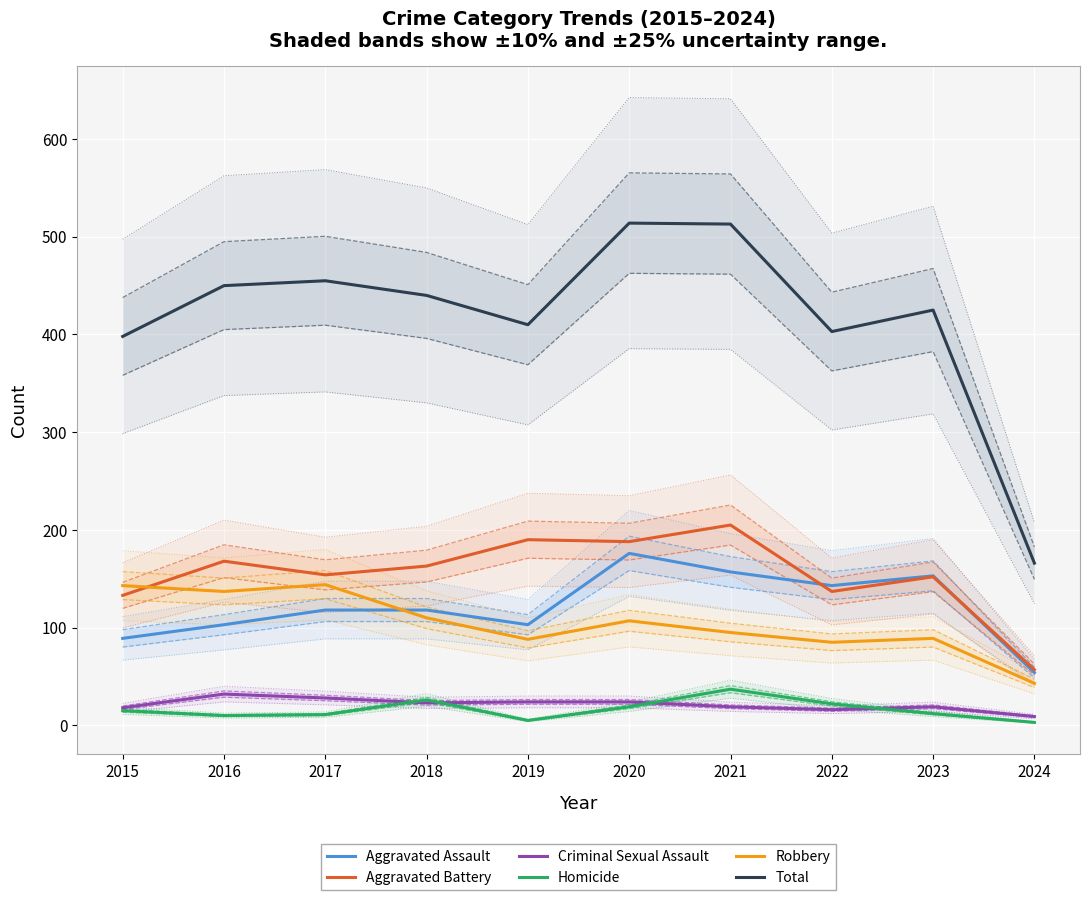

Where is Homicide nearest to the value 20?

2020